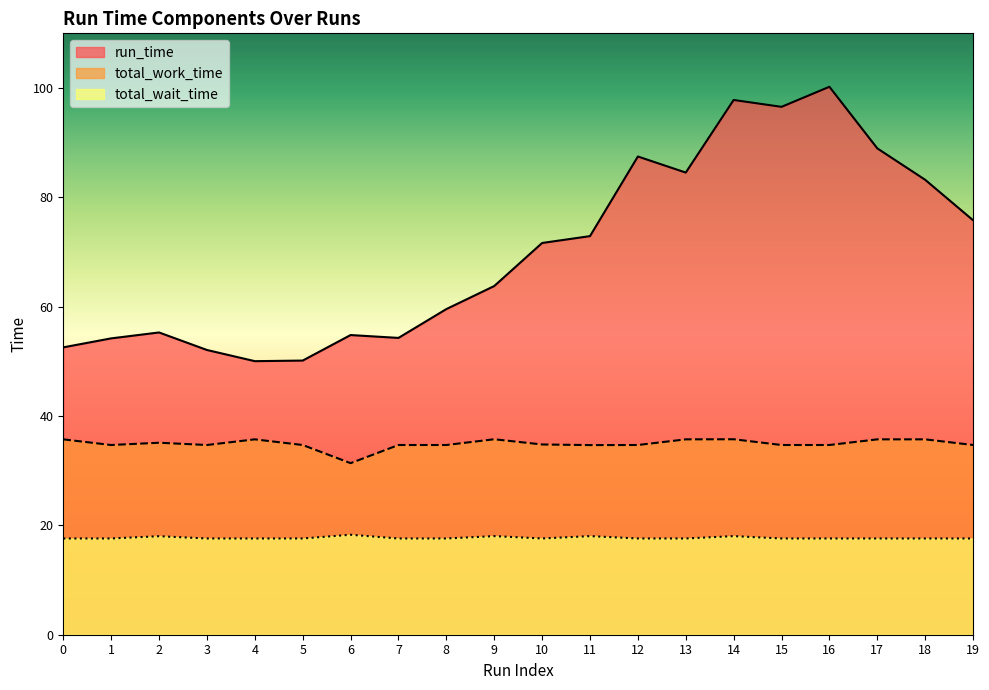

True or false: total_wait_time and run_time cross at least once.

False